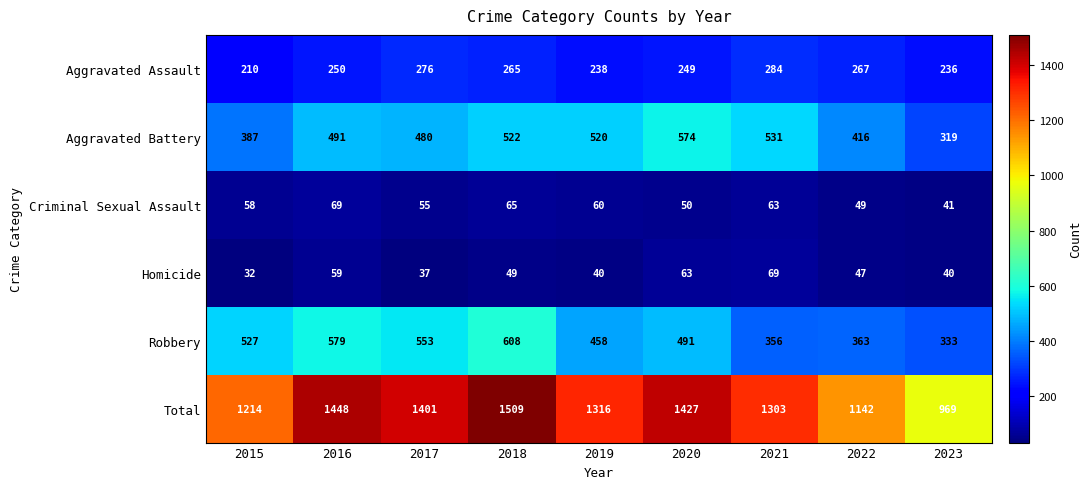

How many categories are shown in the chart?

9